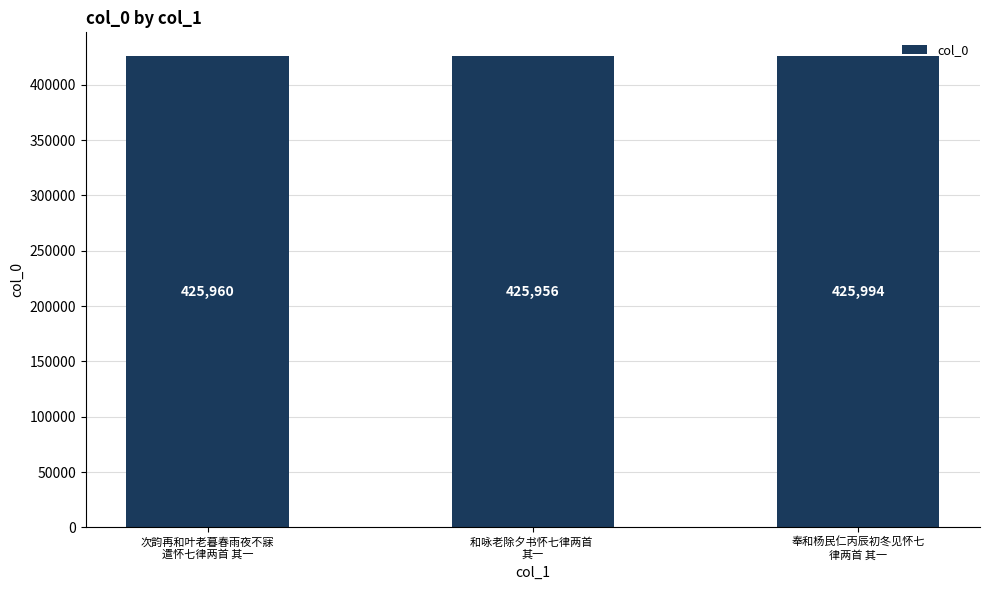

True or false: the data shows 425960 at 次韵再和叶老暮春雨夜不寐
遣怀七律两首 其一.

True